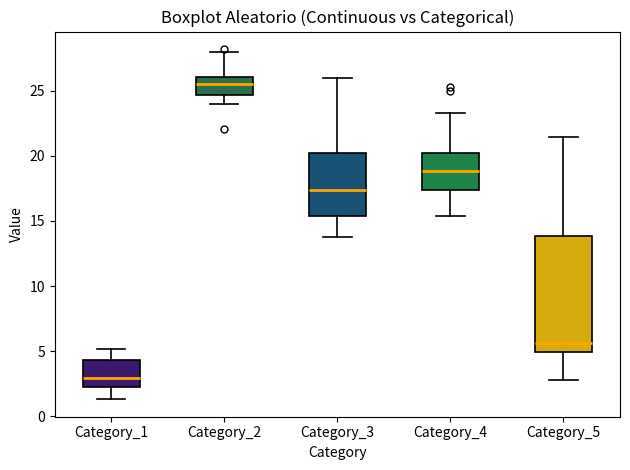

Which box is the tallest, from its lower edge to its upper edge?

Category_5